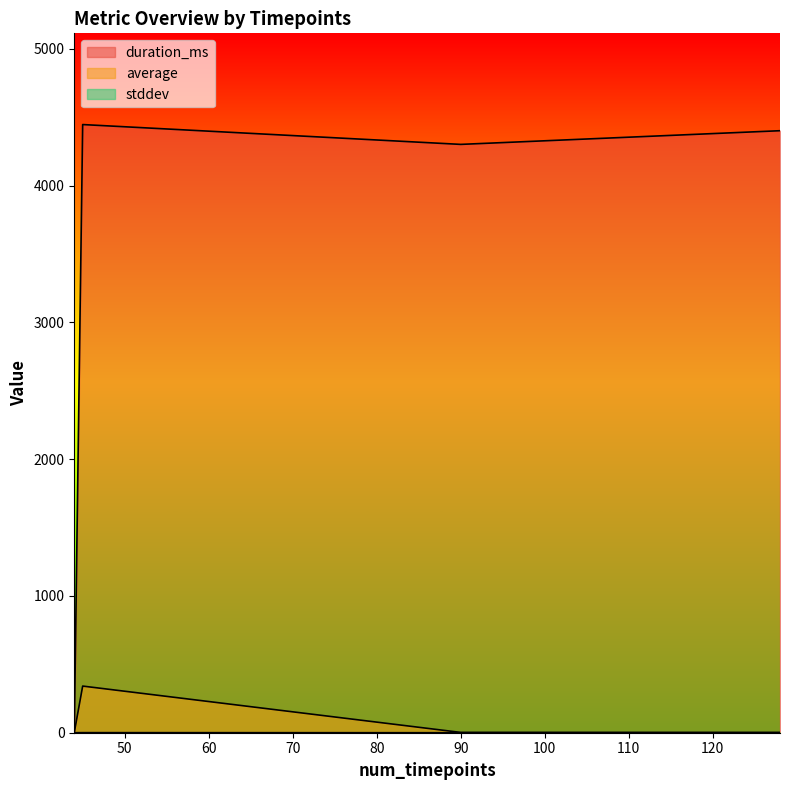

True or false: average has more than 1 points higher than both neighbors.

False